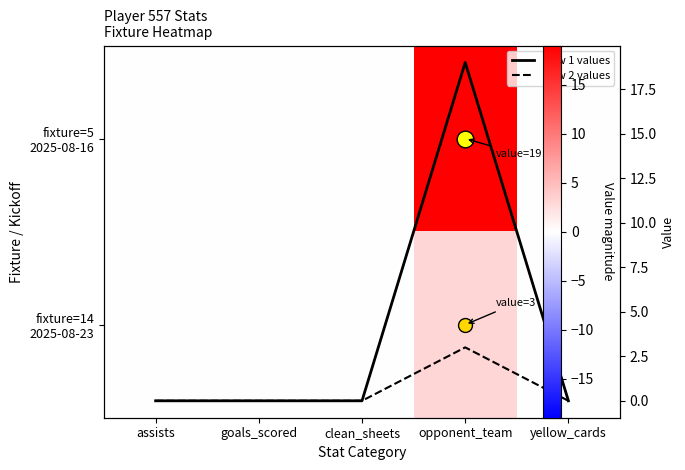

True or false: fixture=5 2025-08-16 has a value of 13 at yellow_cards.

False